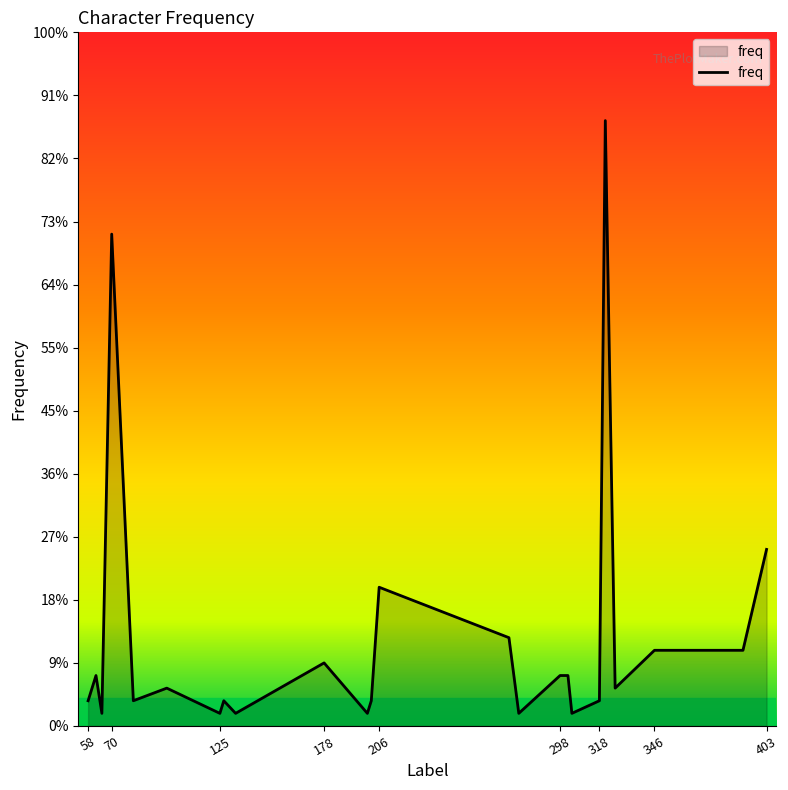

Rank the categories by value from highest to lowest.

321, 70, 403, 206, 272, 346, 384, 391, 178, 62, 298, 302, 98, 326, 58, 81, 127, 202, 318, 65, 125, 133, 200, 277, 304